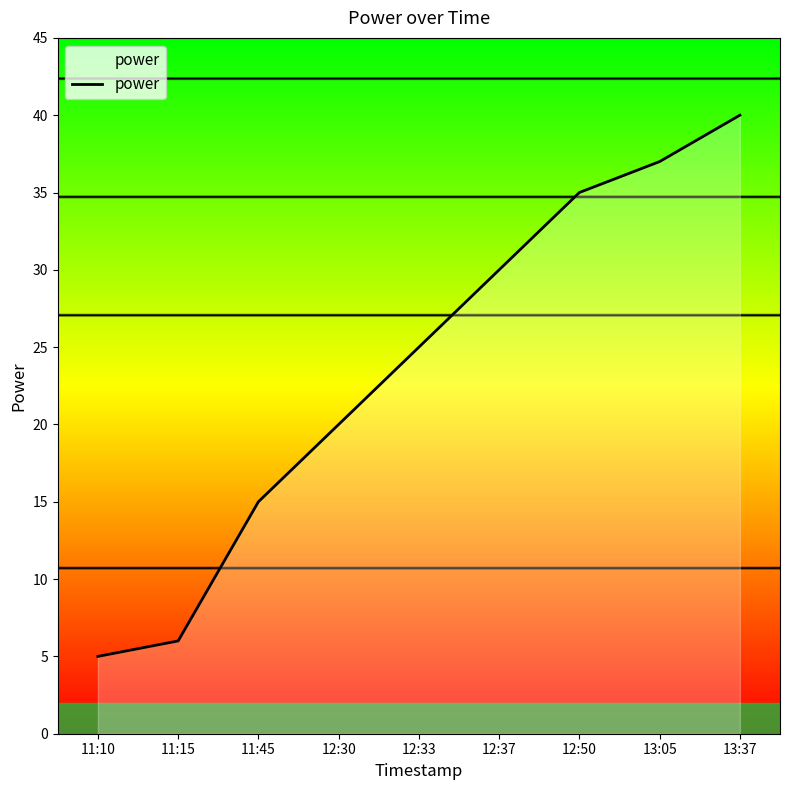

The value at 13:05 is 37. True or false?

True